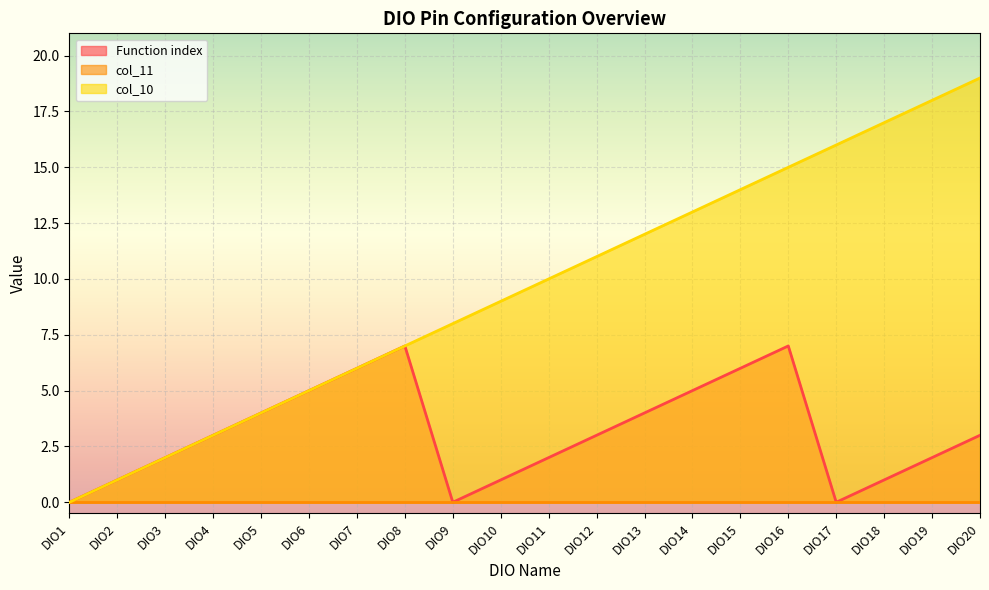

Is it true that col_10 equals 14 at DIO15?

True